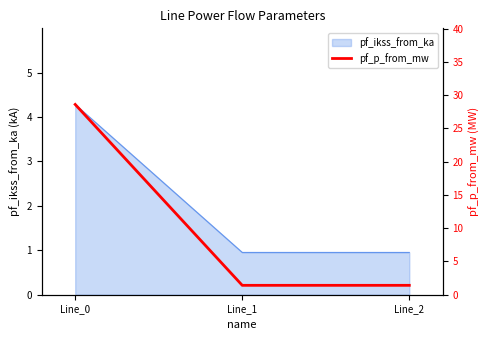

What is the maximum value shown in the chart?

28.6